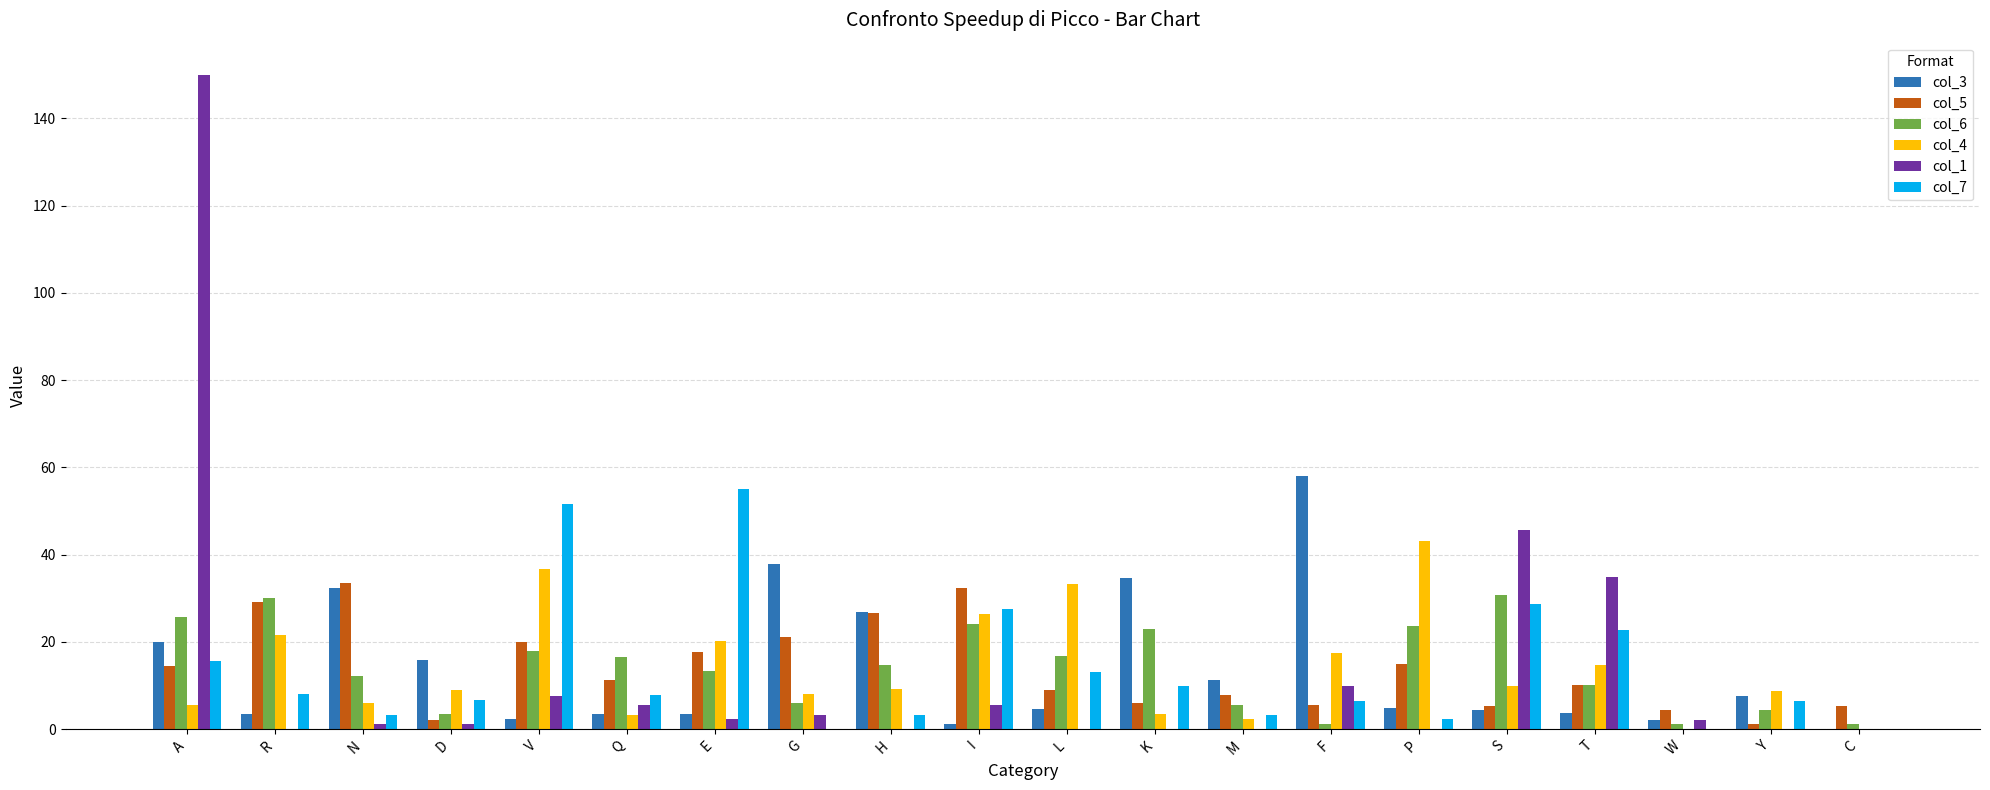

How many groups of bars are there?

20